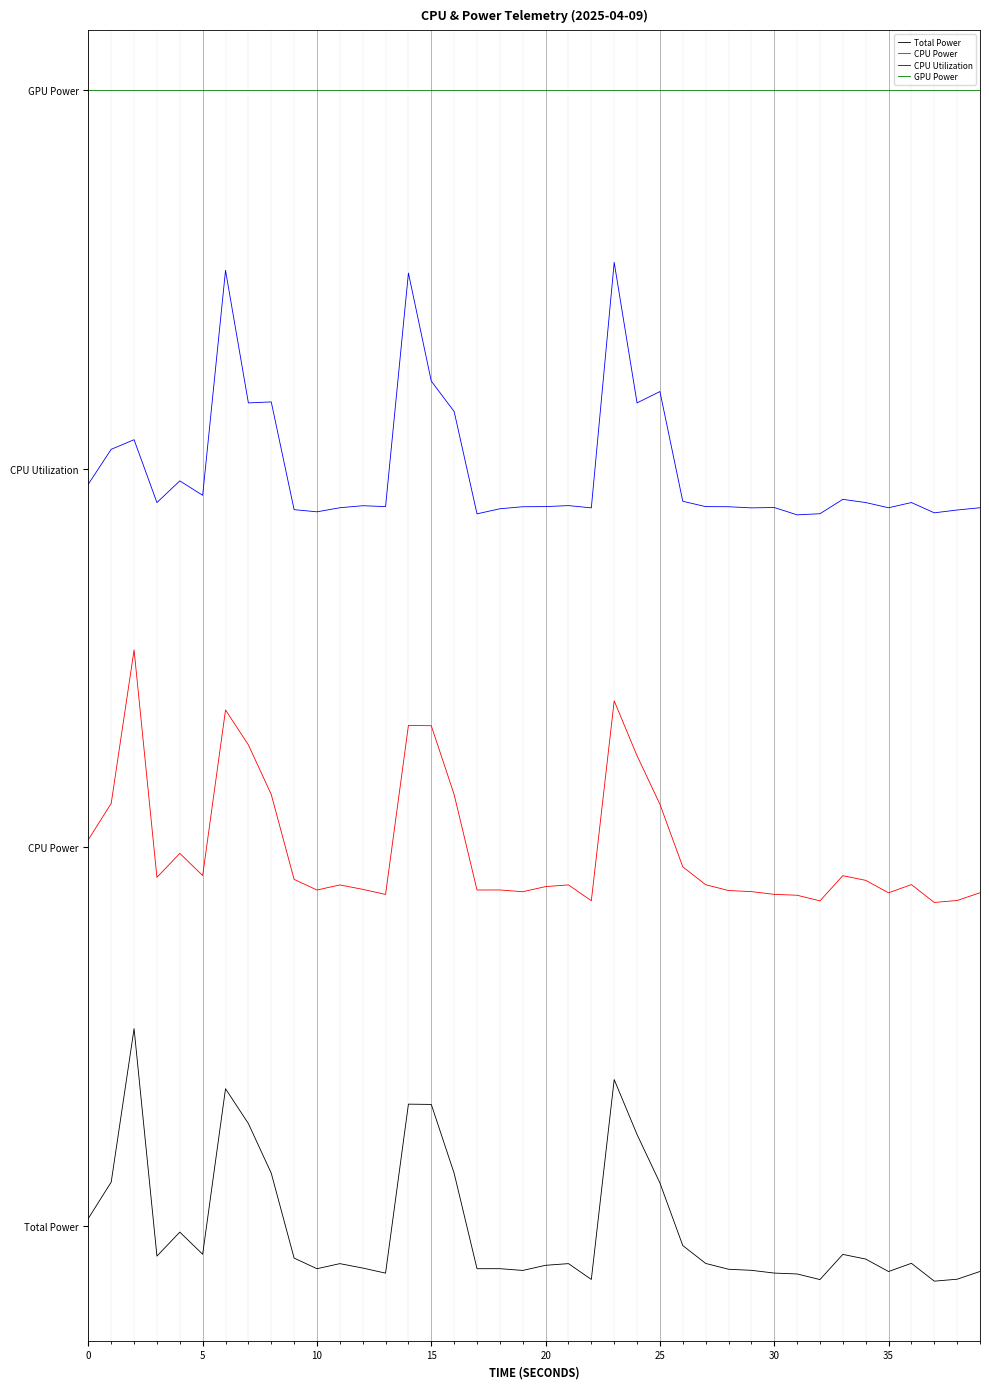

True or false: CPU Power and GPU Power intersect in this chart.

False